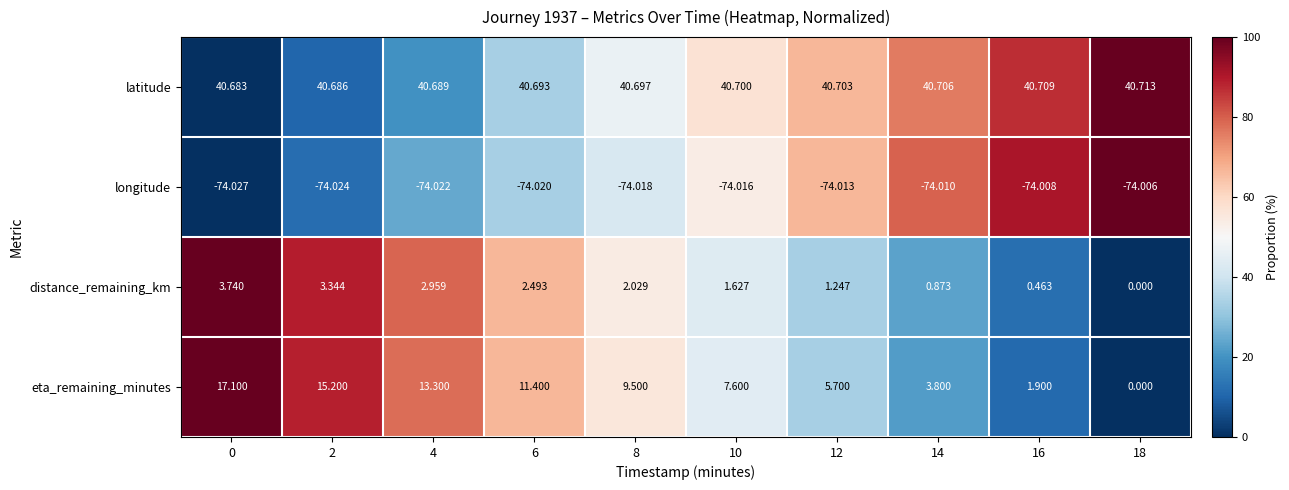

Rank the series at 6 from lowest to highest value.

longitude, distance_remaining_km, eta_remaining_minutes, latitude